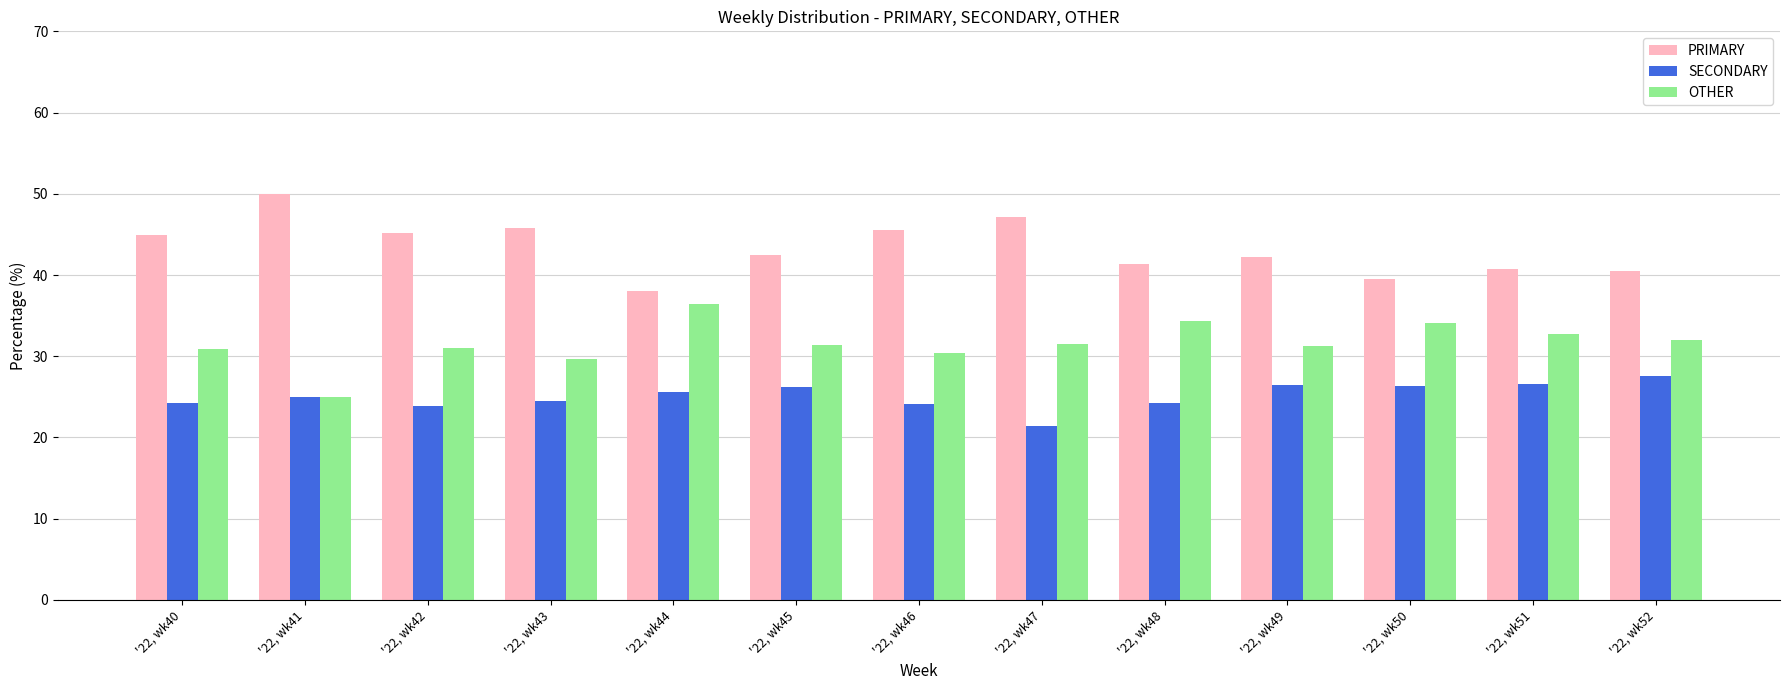

Is it true that OTHER equals 31.3 at '22, wk49?

True